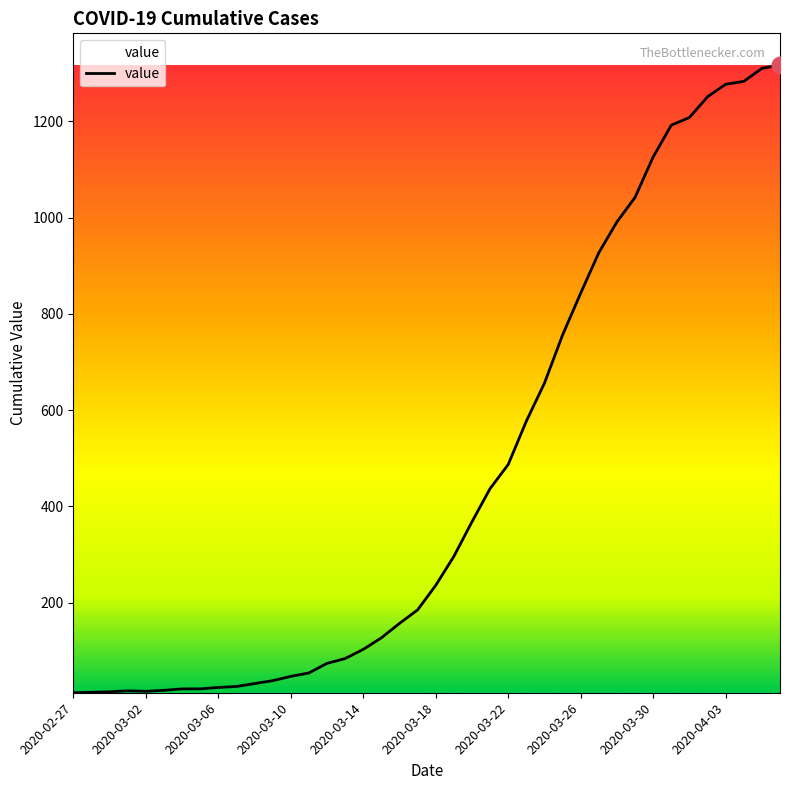

What is the difference between the maximum and minimum values?

1304